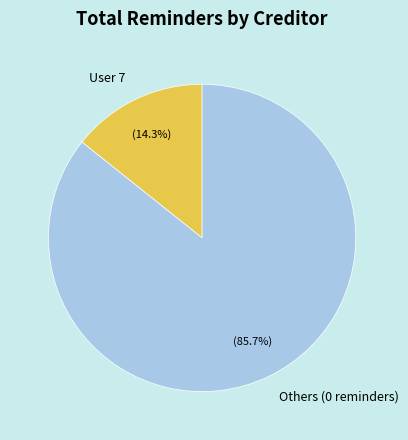

What is the total percentage of Others (0 reminders) and User 7?

100.0%